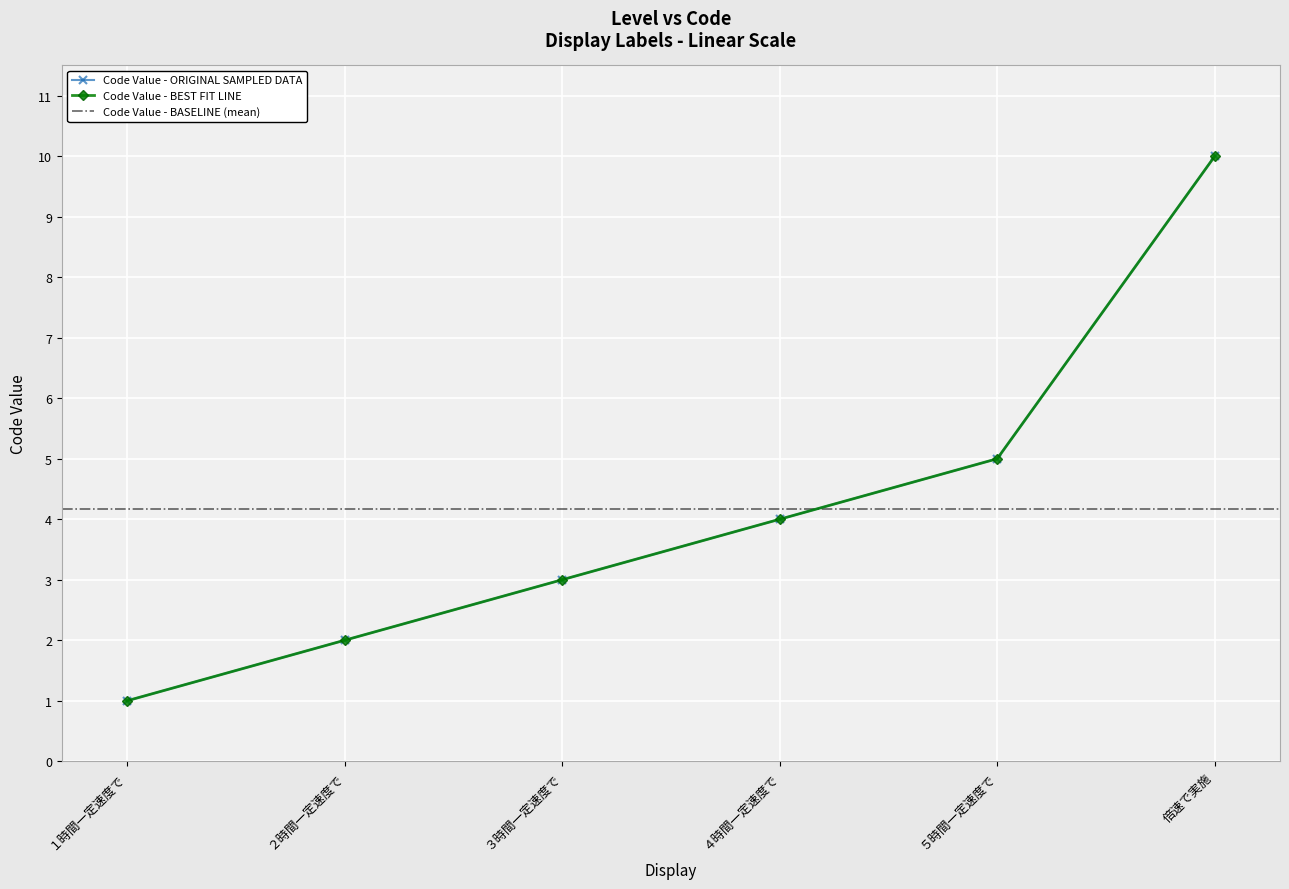

What is the label of the 6th point from the left?

倍速で実施